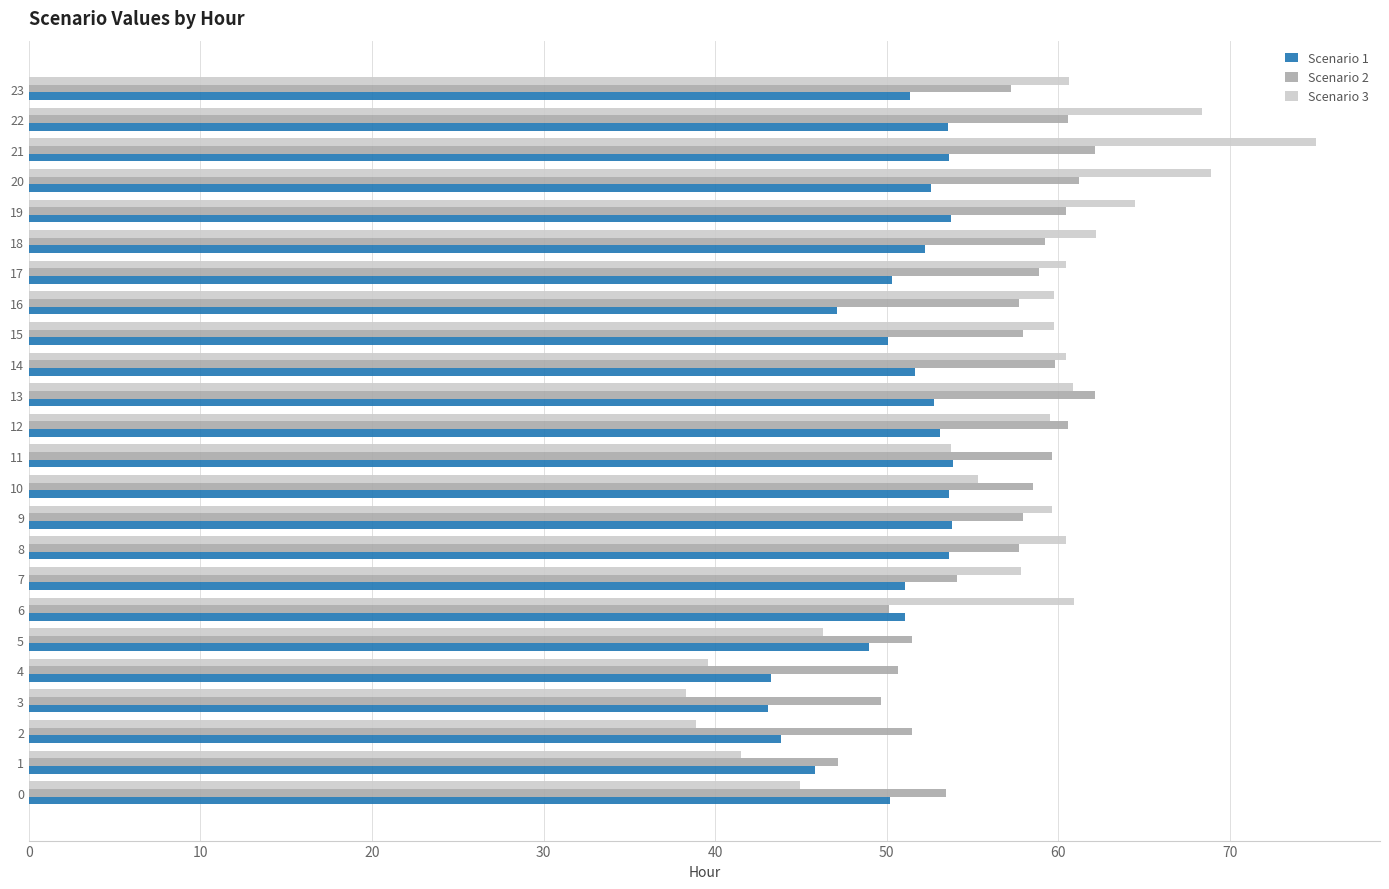

What is the maximum value shown in the chart?

75.0